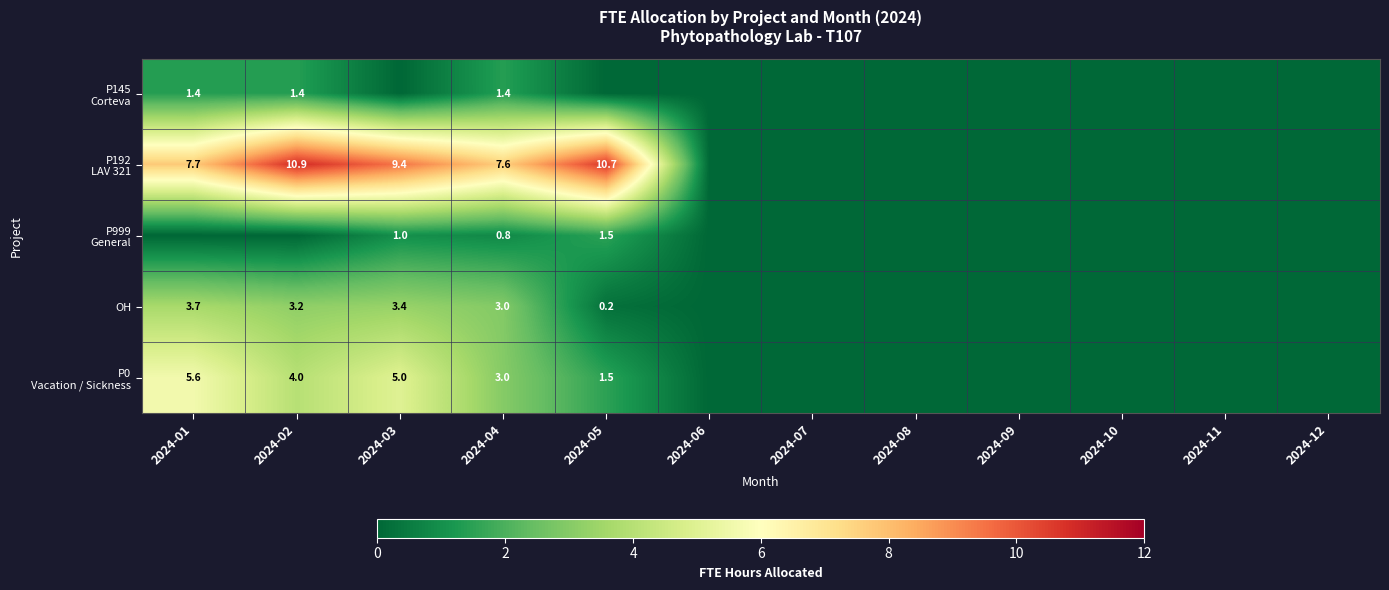

What is the sum of all OH values?

13.4